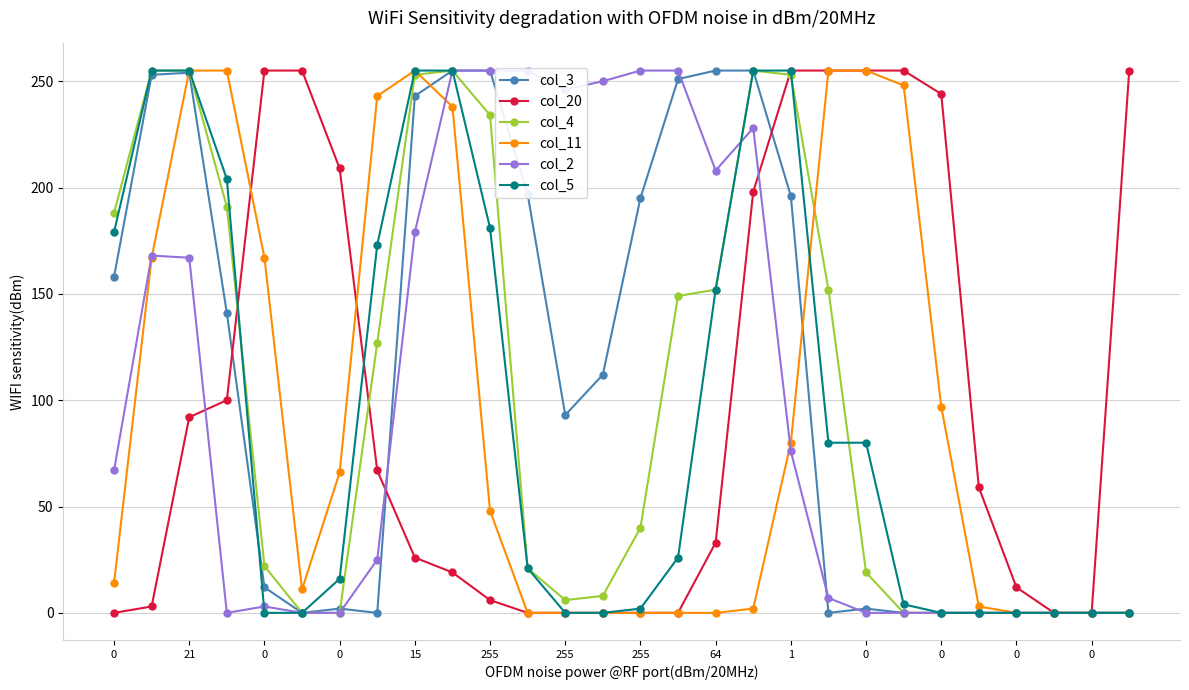

How many data points in col_20 are above 59?

13